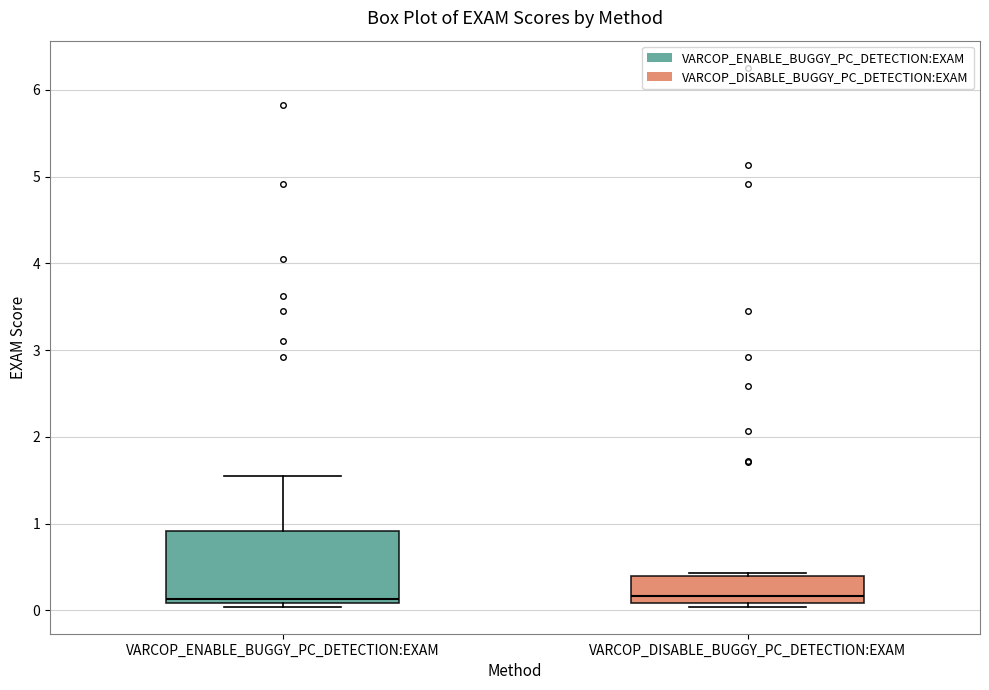

Reading left to right, transcribe this box plot: for each box, give where its median line is, the range the box spans, and where its two whiskers end, as read against the y-axis. The values are not printed on the chart, so give them approximately, as read against the axis.

VARCOP_ENABLE_BUGGY_PC_DETECTION:EXAM: median 0.1 (just above the box's lower edge), box 0.1 to 0.9, whiskers 0.0 to 1.6
VARCOP_DISABLE_BUGGY_PC_DETECTION:EXAM: median 0.2, box 0.1 to 0.4, whiskers 0.0 to 0.4 (just above the box's upper edge)